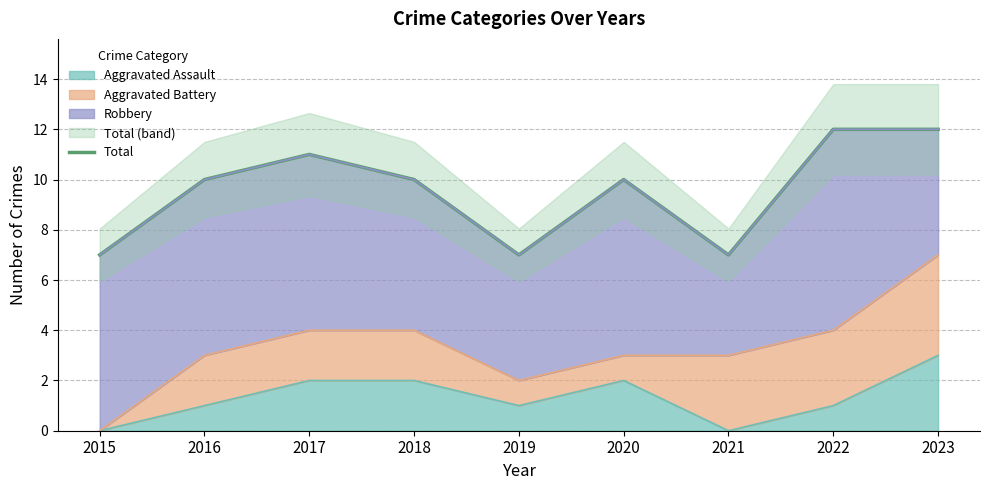

How many lines are shown in the chart?

1